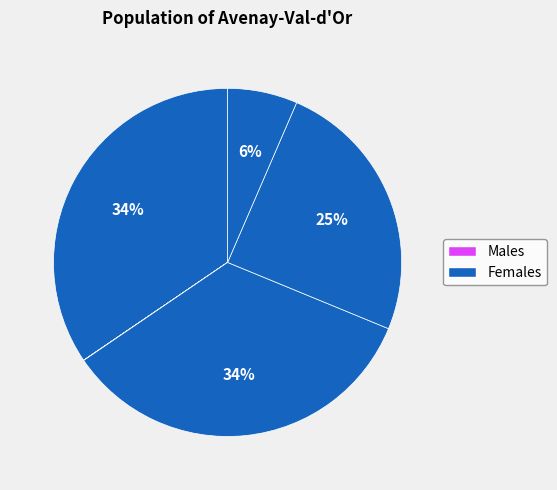

How many slices are in this pie chart?

7